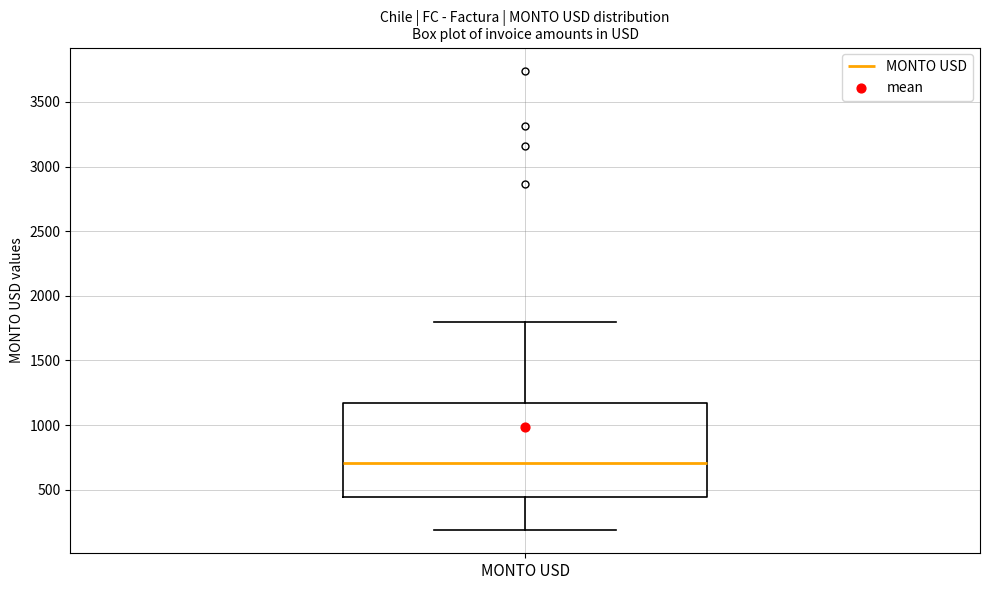

Transcribe this box plot: give where the median line is, the range the box spans, and where the two whiskers end, as read against the y-axis. The values are not printed on the chart, so give them approximately, as read against the axis.

median 700, box 450 to 1150, whiskers 200 to 1800